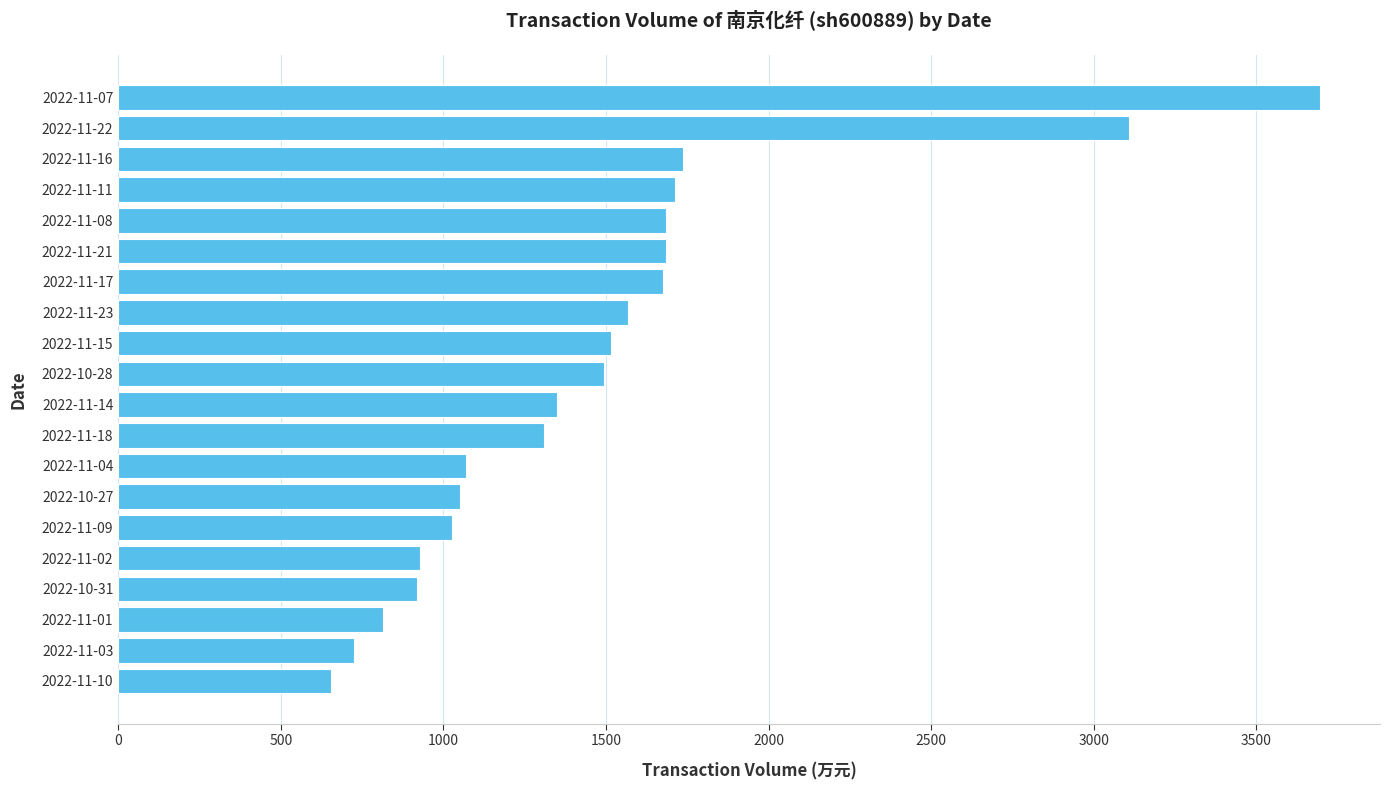

Count the number of data series in this chart.

1